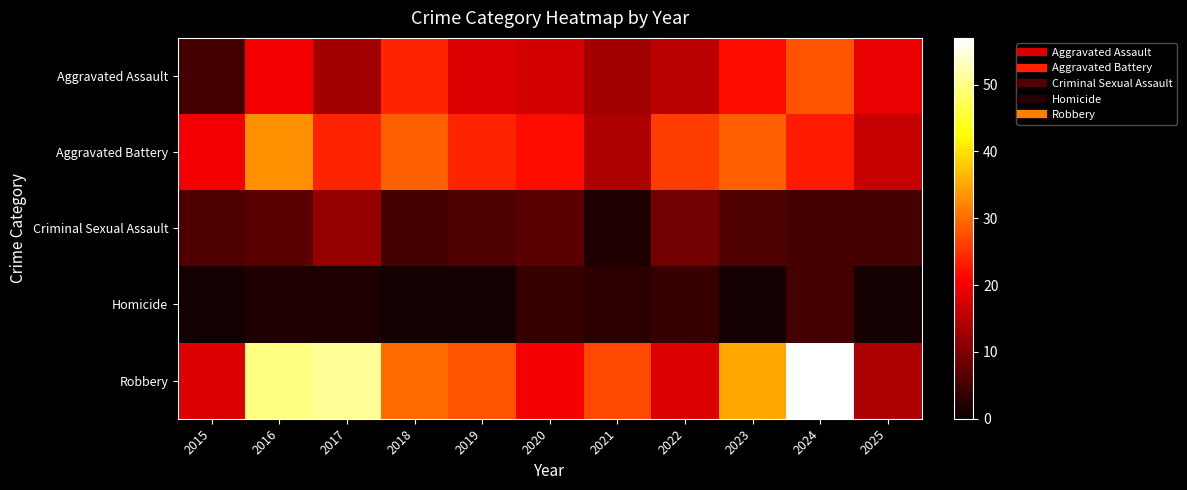

At which category is the sum across all series the highest?

2024